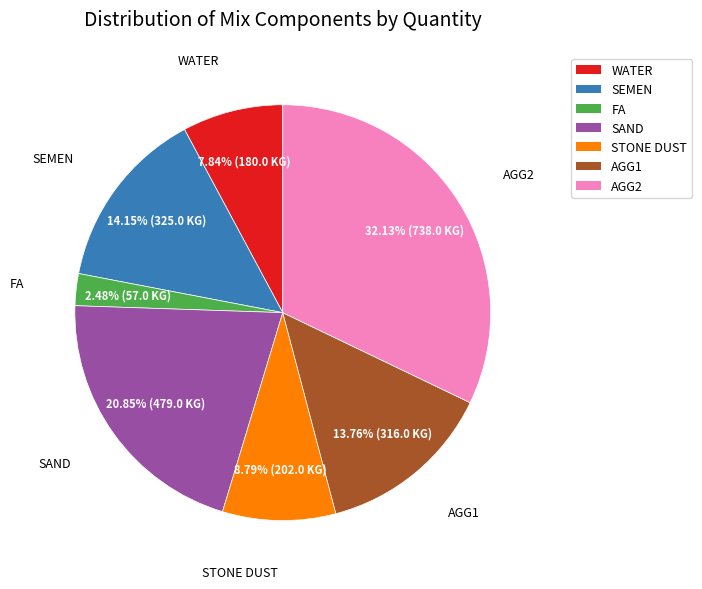

To the nearest percent, what percentage of the pie is AGG1?

14%